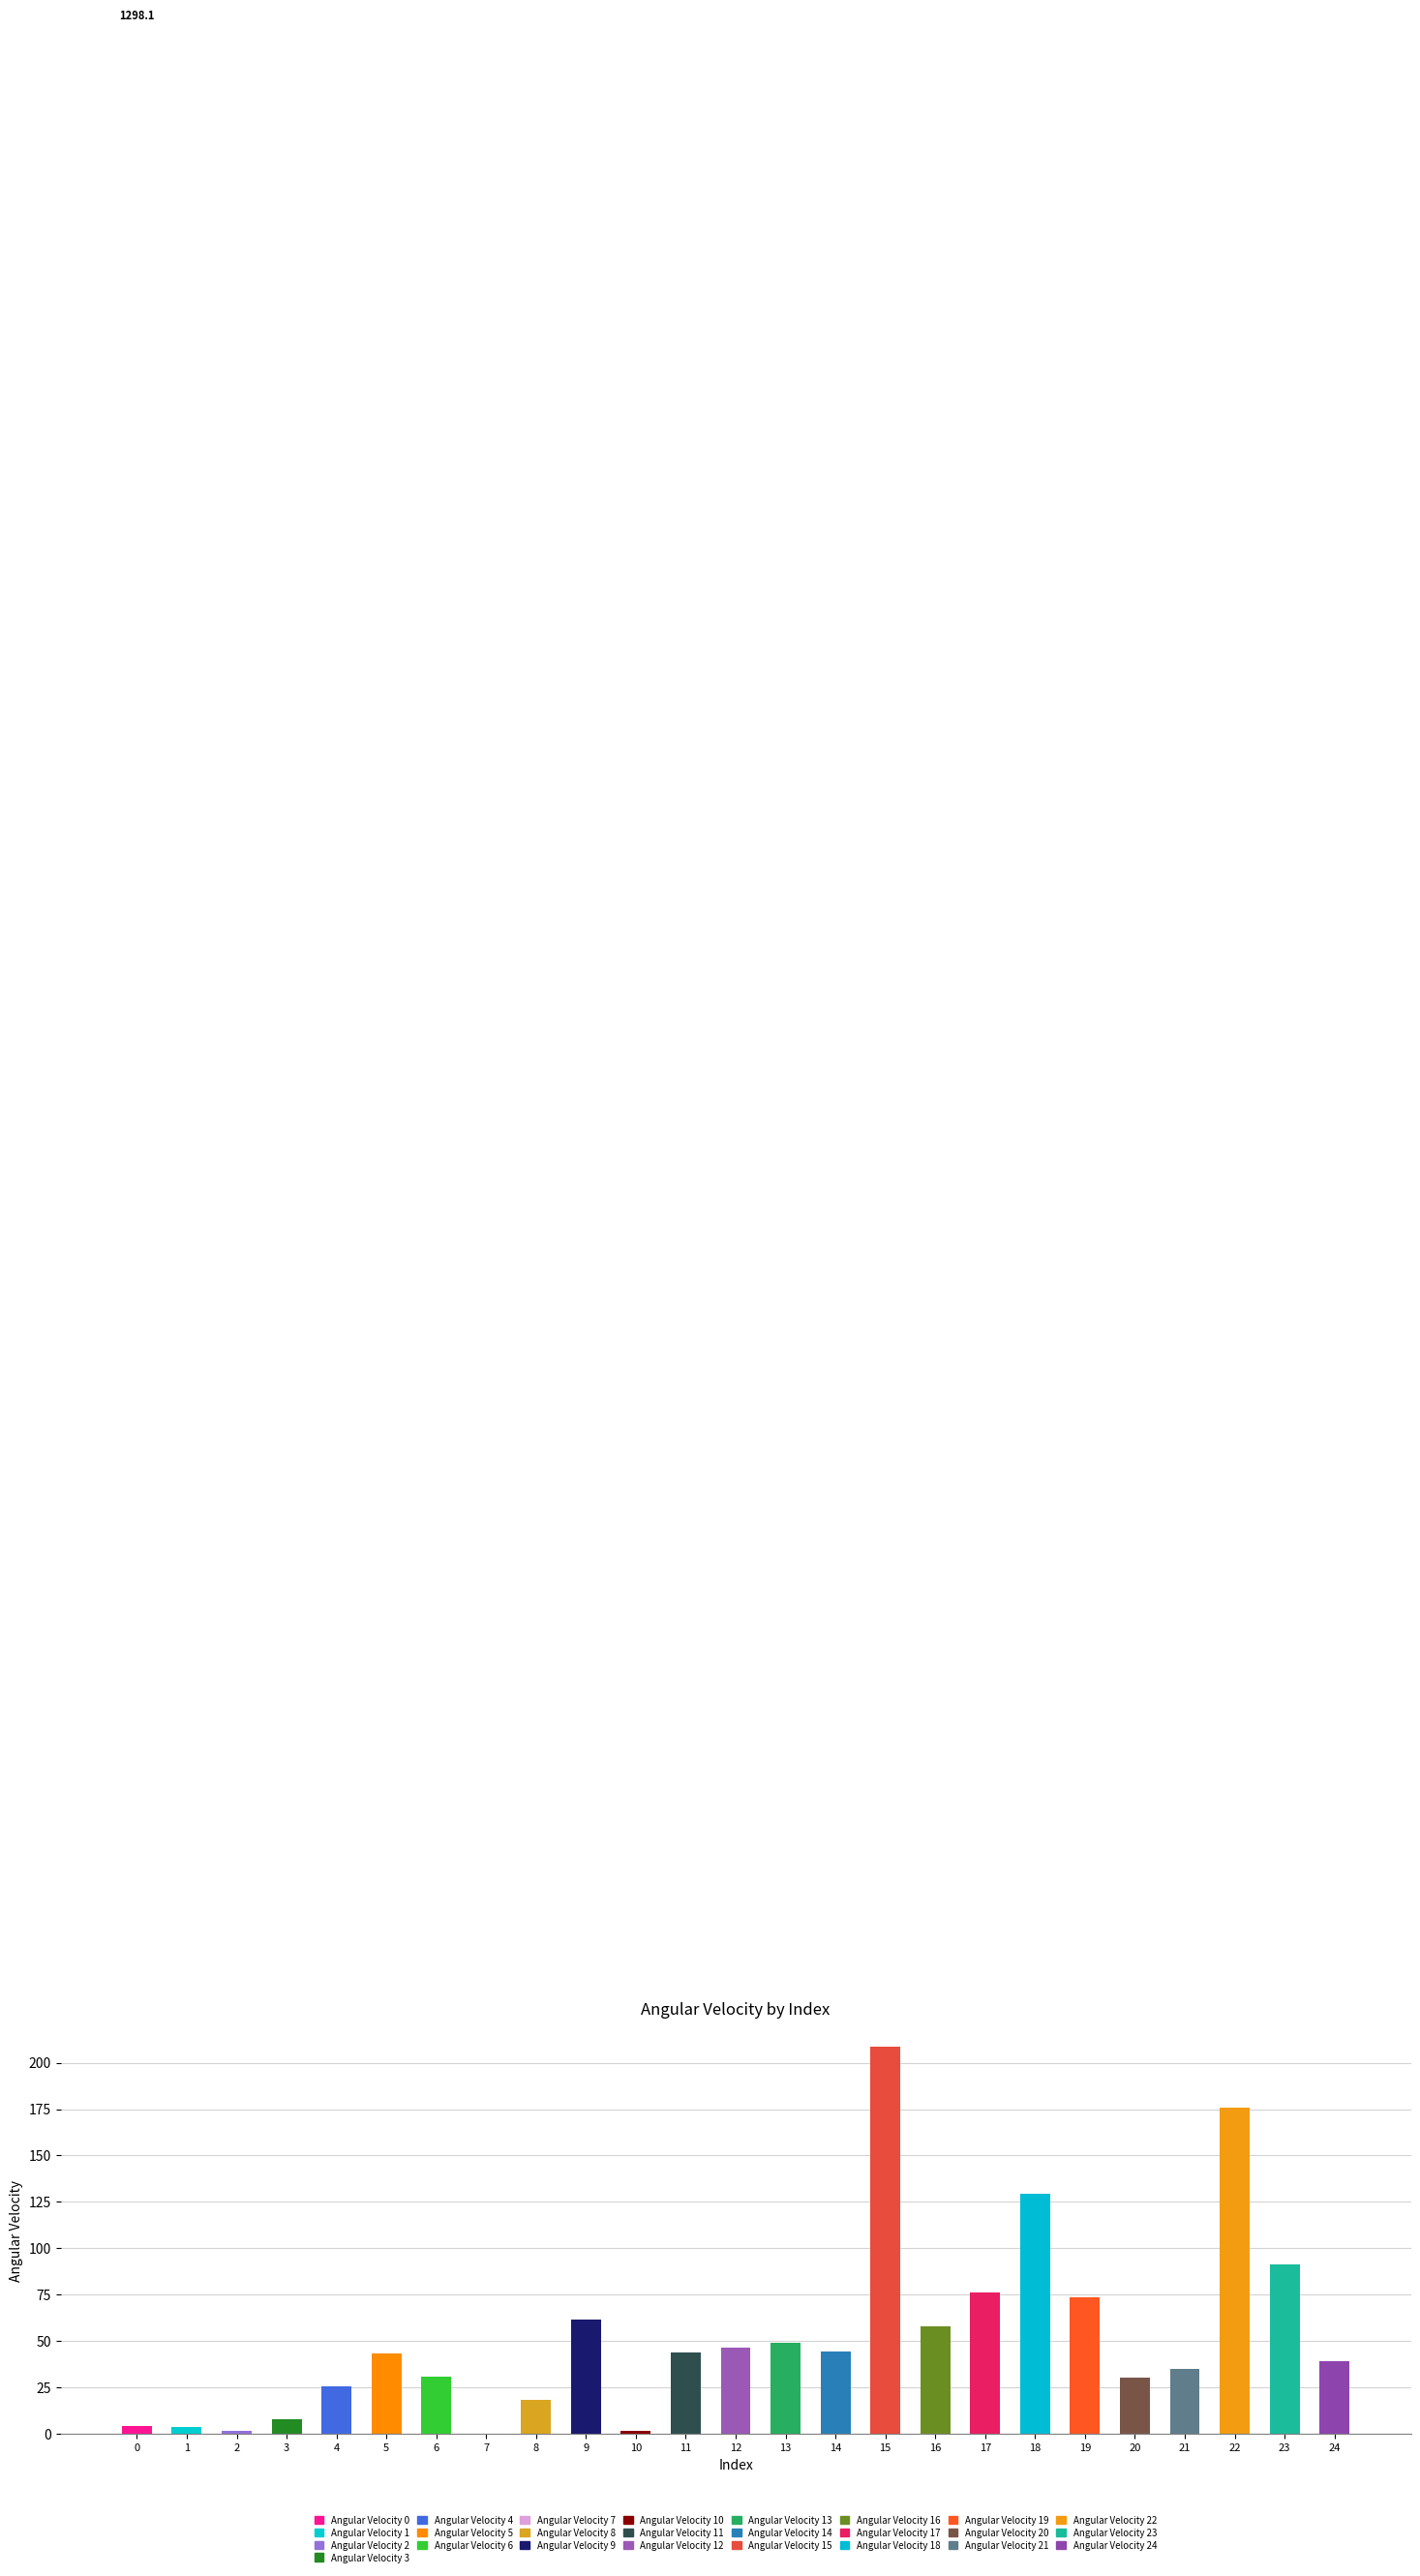

Reading left to right, list all the values displayed in this chart.

3.9	3.4	1.5	8.0	25.7	43.0	30.8	0.2	18.4	61.8	1.3	43.6	46.6	49.0	44.3	208.6	57.6	76.2	129.5	73.7	30.3	34.8	175.6	91.1	39.1